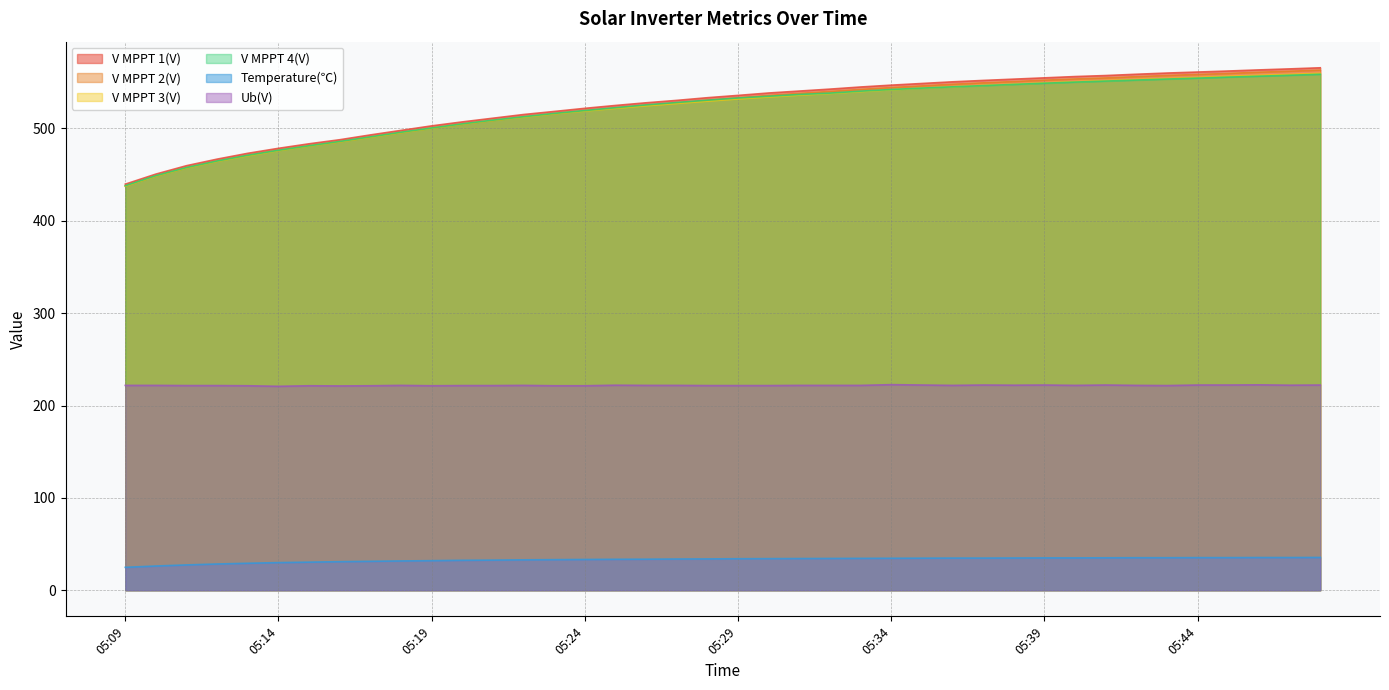

Reading right to left, extract all data points from this chart.

V MPPT 1(V): 05:48=565.7	05:47=564.5	05:46=563.4	05:45=562.2	05:44=561.1	05:43=560.0	05:42=558.7	05:41=557.3	05:40=556.2	05:39=554.8	05:38=553.4	05:37=552.0	05:36=550.5	05:35=548.7	05:34=546.9	05:33=544.9	05:32=542.6	05:31=540.5	05:30=538.4	05:29=535.8	05:28=533.3	05:27=530.4	05:26=527.8	05:25=524.9	05:24=521.8	05:23=518.4	05:22=515.1	05:21=511.1	05:20=507.1	05:19=502.8	05:18=497.9	05:17=493.0	05:16=487.8	05:15=483.4	05:14=478.5	05:13=473.1	05:12=466.8	05:11=459.7	05:10=450.6	05:09=439.7
V MPPT 2(V): 05:48=563.2	05:47=562.0	05:46=560.9	05:45=559.6	05:44=558.5	05:43=557.4	05:42=556.1	05:41=554.7	05:40=553.6	05:39=552.3	05:38=550.8	05:37=549.4	05:36=547.9	05:35=546.1	05:34=544.3	05:33=542.3	05:32=540.1	05:31=538.0	05:30=535.8	05:29=533.3	05:28=530.8	05:27=527.9	05:26=525.3	05:25=522.4	05:24=519.4	05:23=516.0	05:22=512.7	05:21=508.7	05:20=504.7	05:19=500.4	05:18=495.6	05:17=490.7	05:16=485.6	05:15=481.2	05:14=476.3	05:13=470.9	05:12=464.7	05:11=457.5	05:10=448.6	05:09=437.7
V MPPT 3(V): 05:48=559.7	05:47=558.5	05:46=557.5	05:45=556.5	05:44=555.2	05:43=554.1	05:42=553.0	05:41=551.8	05:40=550.7	05:39=549.4	05:38=548.0	05:37=546.7	05:36=545.2	05:35=543.7	05:34=541.9	05:33=539.9	05:32=537.9	05:31=536.1	05:30=534.1	05:29=532.0	05:28=529.6	05:27=527.1	05:26=524.6	05:25=521.8	05:24=518.9	05:23=515.9	05:22=512.3	05:21=508.7	05:20=504.7	05:19=500.2	05:18=495.5	05:17=490.5	05:16=485.5	05:15=481.0	05:14=476.0	05:13=470.5	05:12=464.4	05:11=457.3	05:10=448.5	05:09=437.5
V MPPT 4(V): 05:48=558.7	05:47=557.6	05:46=556.6	05:45=555.6	05:44=554.5	05:43=553.5	05:42=552.4	05:41=551.3	05:40=550.2	05:39=549.0	05:38=547.7	05:37=546.4	05:36=545.1	05:35=543.7	05:34=542.2	05:33=540.4	05:32=538.3	05:31=536.8	05:30=534.9	05:29=533.0	05:28=530.6	05:27=528.1	05:26=525.5	05:25=522.5	05:24=519.4	05:23=516.3	05:22=512.7	05:21=509.0	05:20=505.0	05:19=500.5	05:18=495.9	05:17=490.9	05:16=485.9	05:15=481.3	05:14=476.4	05:13=471.0	05:12=464.8	05:11=457.7	05:10=448.9	05:09=438.0
Temperature(℃): 05:48=35.5	05:47=35.4	05:46=35.4	05:45=35.3	05:44=35.3	05:43=35.2	05:42=35.2	05:41=35.1	05:40=35.0	05:39=35.0	05:38=34.9	05:37=34.8	05:36=34.8	05:35=34.7	05:34=34.6	05:33=34.5	05:32=34.4	05:31=34.3	05:30=34.2	05:29=34.1	05:28=33.9	05:27=33.8	05:26=33.6	05:25=33.5	05:24=33.3	05:23=33.1	05:22=32.9	05:21=32.6	05:20=32.4	05:19=32.0	05:18=31.7	05:17=31.3	05:16=30.9	05:15=30.4	05:14=29.9	05:13=29.2	05:12=28.4	05:11=27.4	05:10=26.2	05:09=24.8
Ub(V): 05:48=222.2	05:47=222.0	05:46=222.4	05:45=222.2	05:44=222.2	05:43=221.6	05:42=221.8	05:41=222.2	05:40=221.8	05:39=222.2	05:38=222.0	05:37=222.2	05:36=221.8	05:35=222.2	05:34=222.6	05:33=221.8	05:32=221.8	05:31=221.8	05:30=221.6	05:29=221.6	05:28=221.6	05:27=221.8	05:26=221.8	05:25=222.0	05:24=221.4	05:23=221.4	05:22=221.8	05:21=221.6	05:20=221.6	05:19=221.4	05:18=221.8	05:17=221.4	05:16=221.2	05:15=221.4	05:14=220.8	05:13=221.4	05:12=221.6	05:11=221.6	05:10=221.8	05:09=221.8